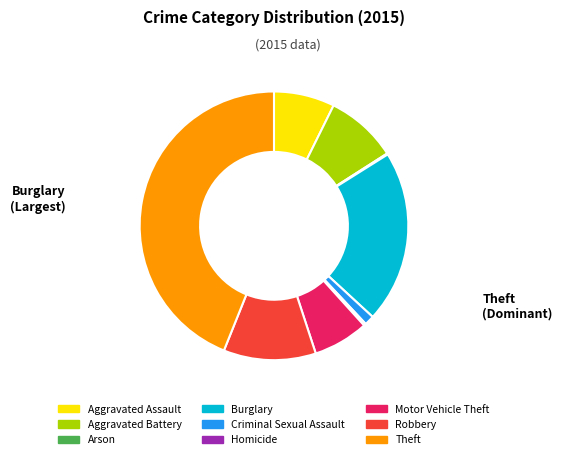

Does Aggravated Assault represent more than half of the total?

No